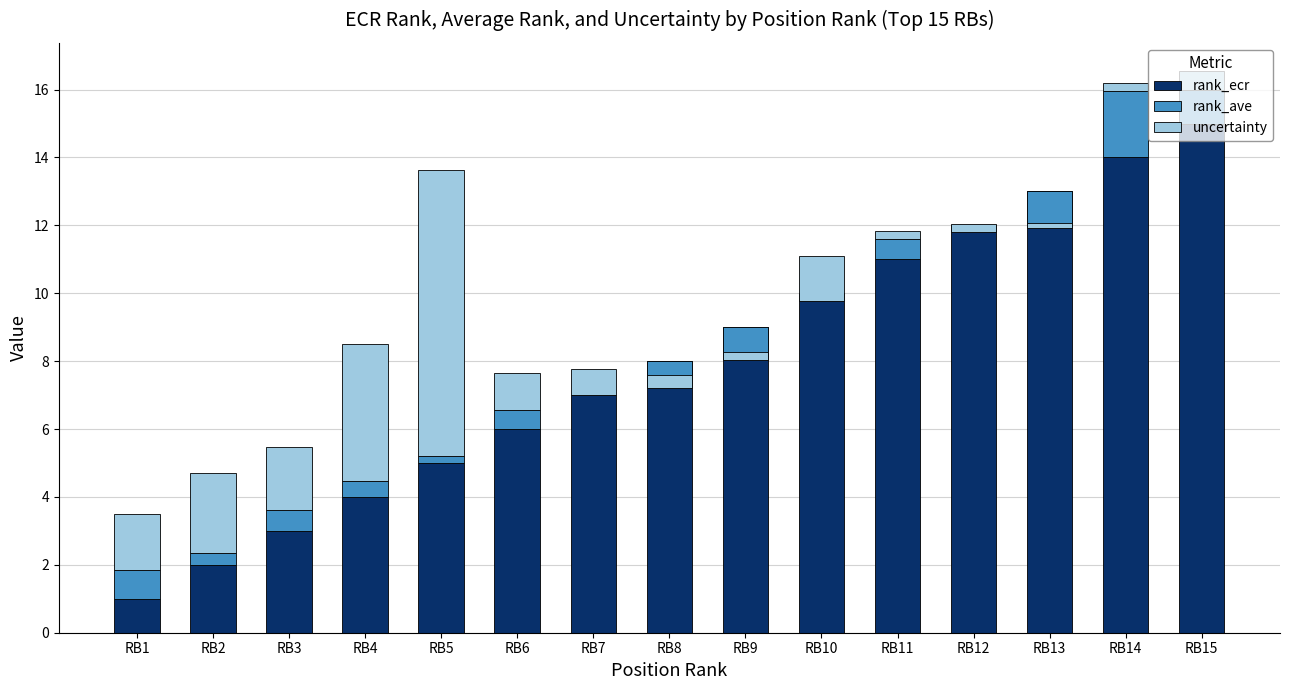

How many bars are there in each group?

3